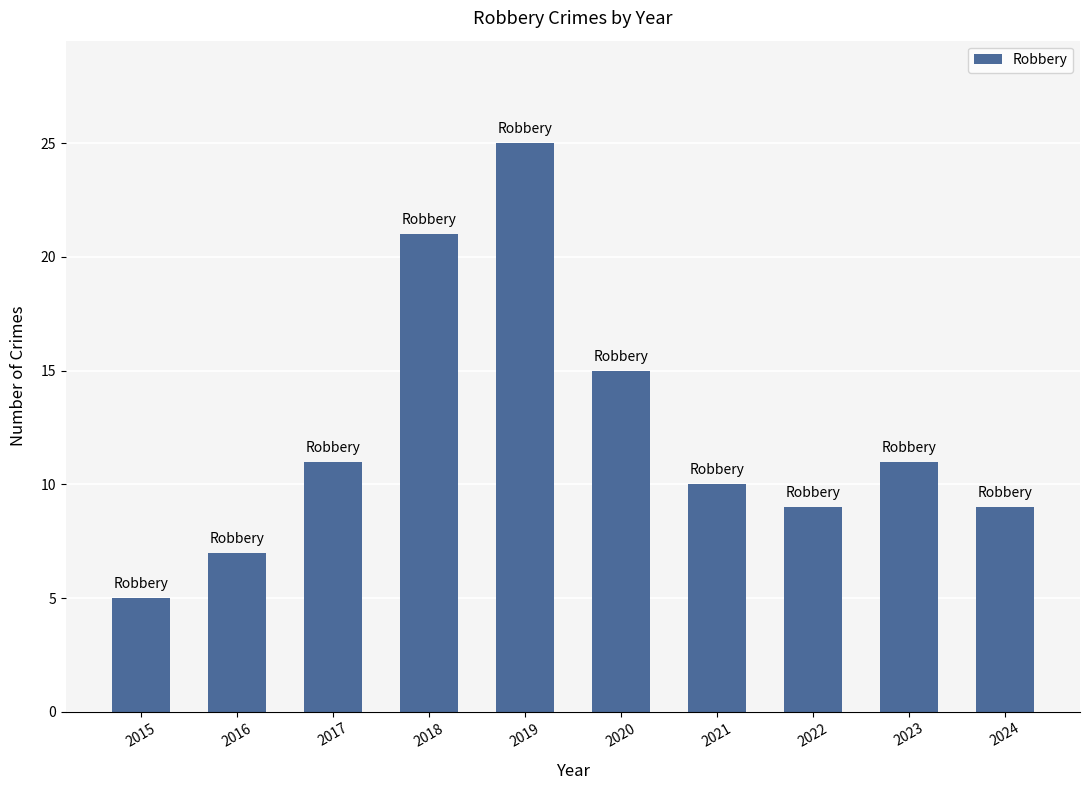

What is the greatest value displayed?

25